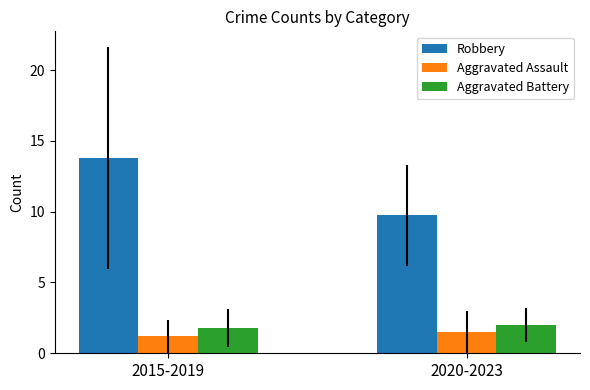

What is the label of the 2nd bar from the right?

2015-2019